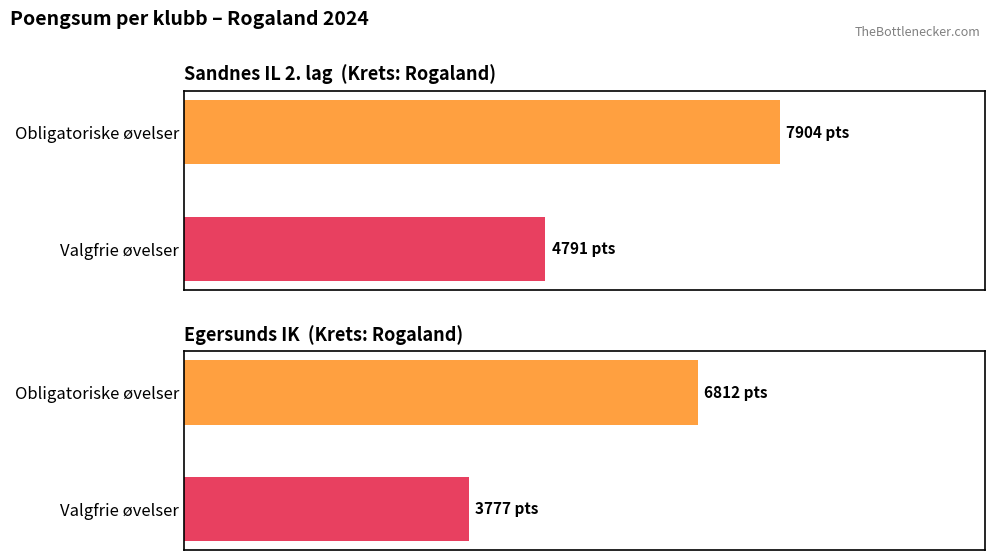

Count the Valgfrie øvelser (Sum poeng) values in the range 3777 to 4791.

2